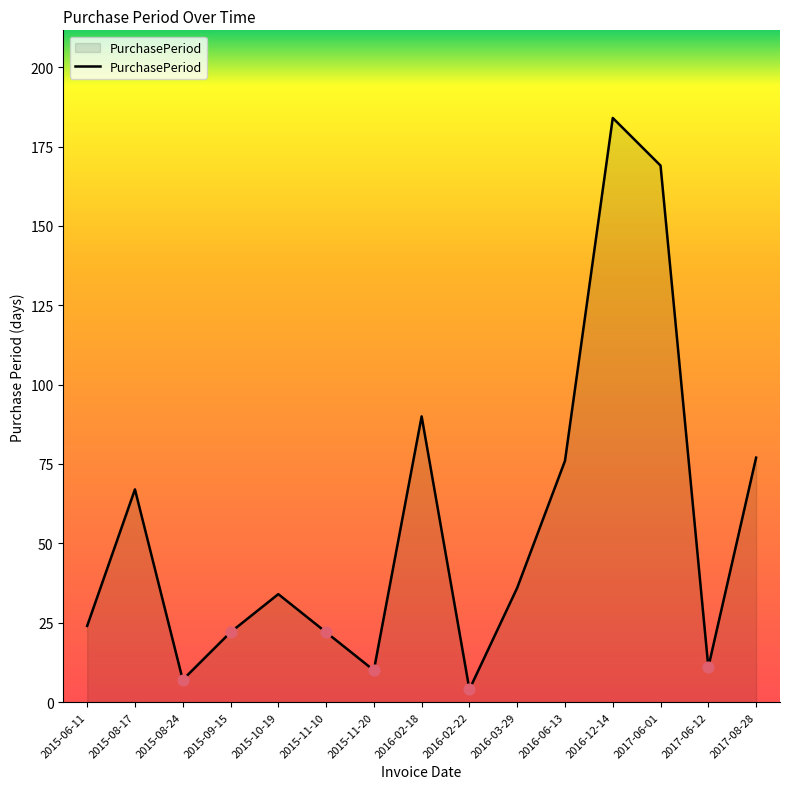

Approximately how many times larger is the value at 2016-06-13 compared to 2015-08-17?

1.1